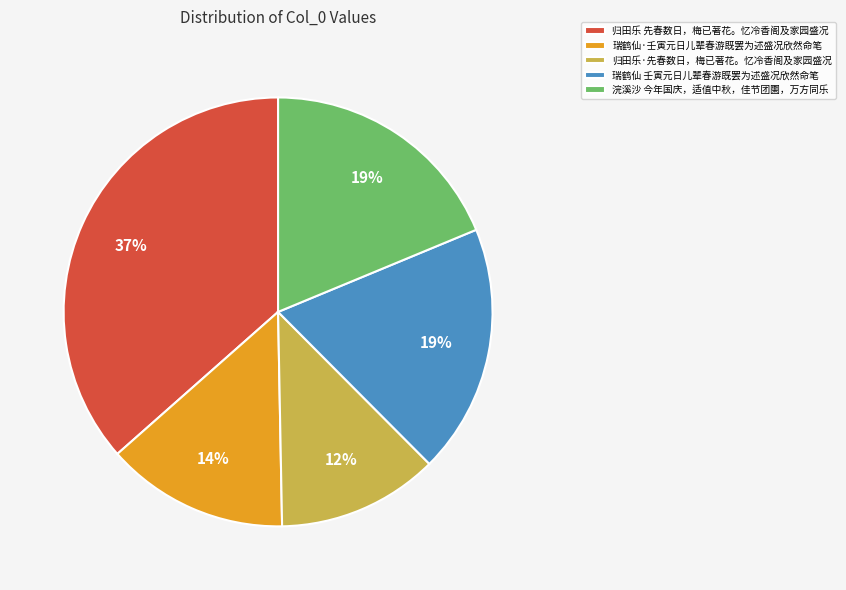

What is the smallest slice in the pie chart?

归田乐·先春数日，梅已著花。忆冷香阁及家园盛况